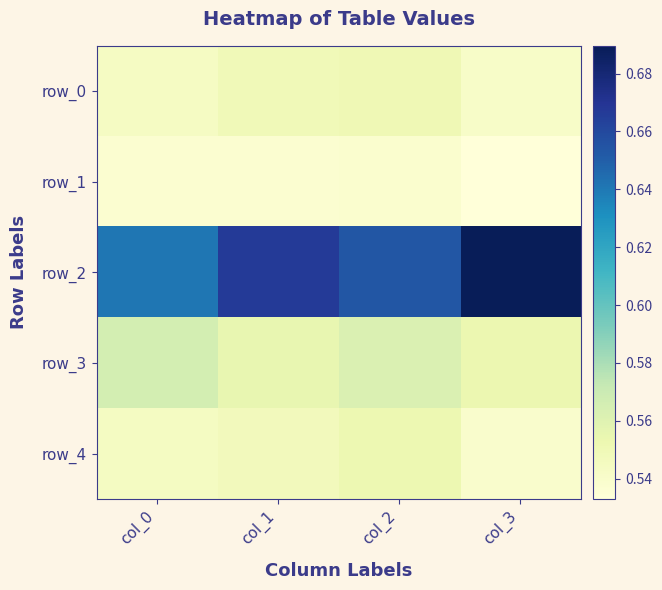

At which category is the sum across all series the highest?

col_2